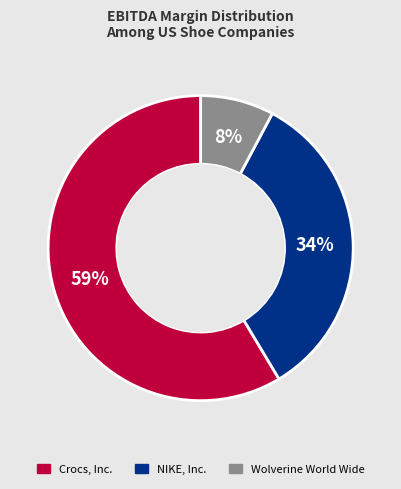

Which slice is the largest?

Crocs, Inc.